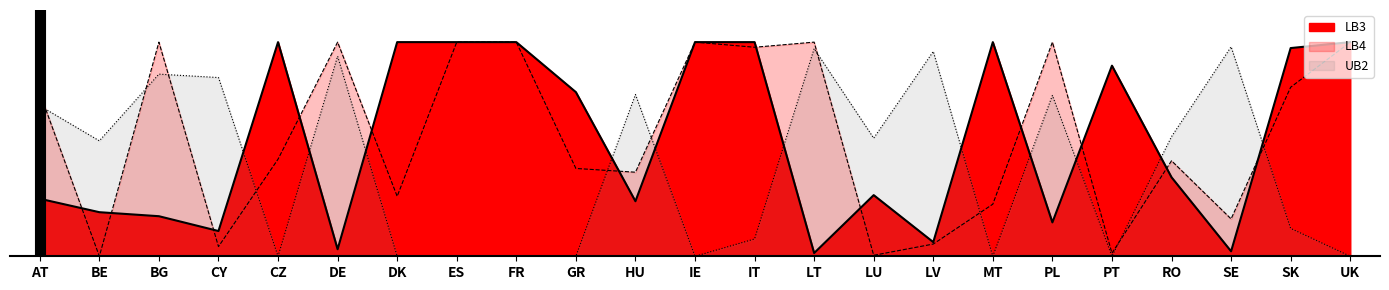

Reading left to right, extract all data points from this chart.

LB3: 0.3	0.2	0.2	0.1	1.0	0.0	1.0	1.0	1.0	0.8	0.3	1.0	1.0	0.0	0.3	0.1	1.0	0.2	0.9	0.4	0.0	1.0	1.0
LB4: 0.8	0.0	1.0	0.0	0.5	1.0	0.3	1.0	1.0	0.4	0.4	1.0	1.0	1.0	0.0	0.1	0.2	1.0	0.0	0.4	0.2	0.8	1.0
UB2: 0.7	0.5	0.9	0.8	0.0	0.9	0.0	0.0	0.0	0.0	0.8	0.0	0.1	1.0	0.6	1.0	0.0	0.8	0.0	0.6	1.0	0.1	0.0